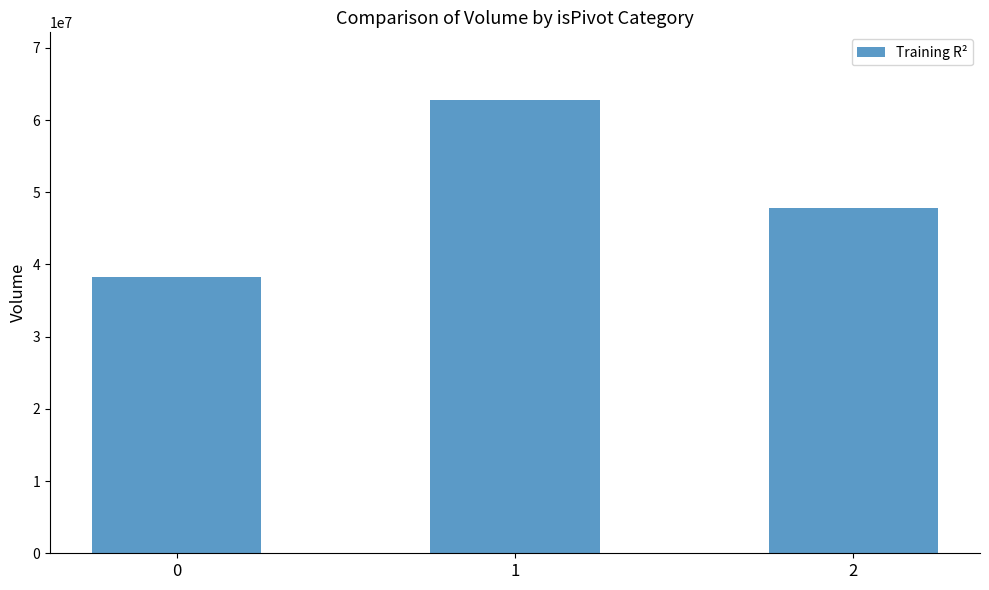

Reading right to left, what are all the values shown in this chart?

47827011.0	62731009.5	38218328.2